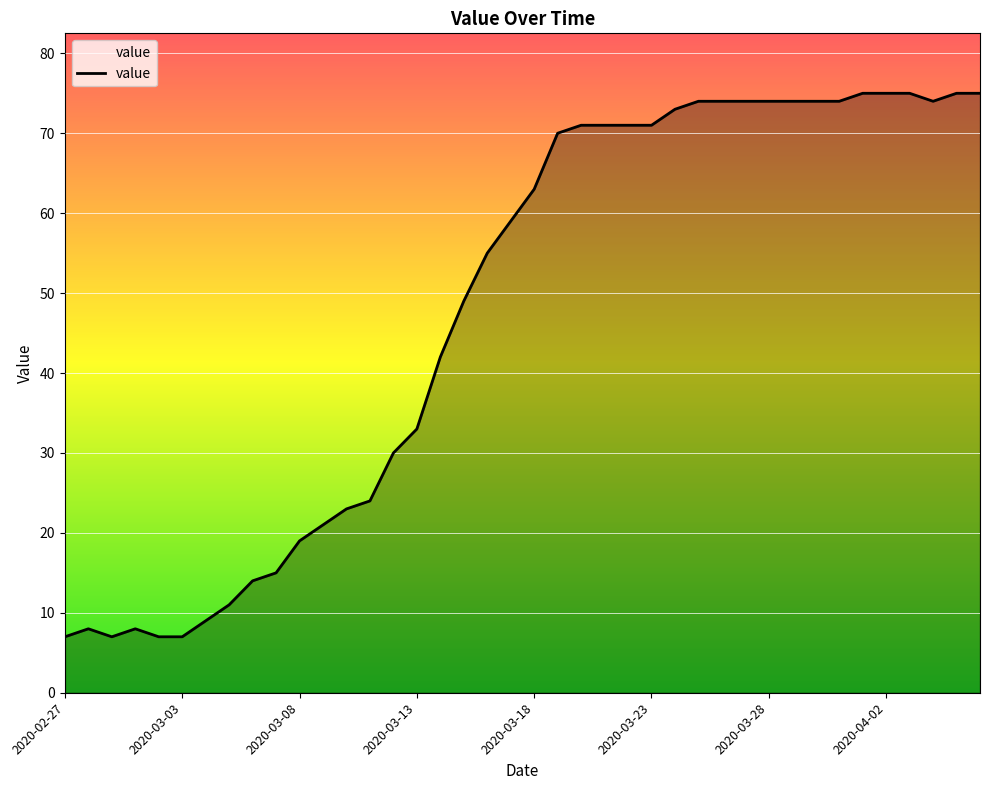

What is the difference between the maximum and minimum values?

68